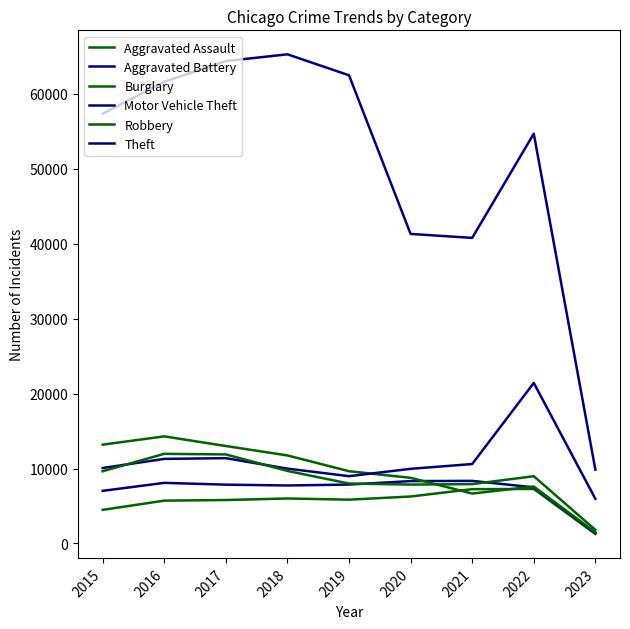

Rank the series by their maximum value, from lowest to highest.

Aggravated Assault, Aggravated Battery, Robbery, Burglary, Motor Vehicle Theft, Theft